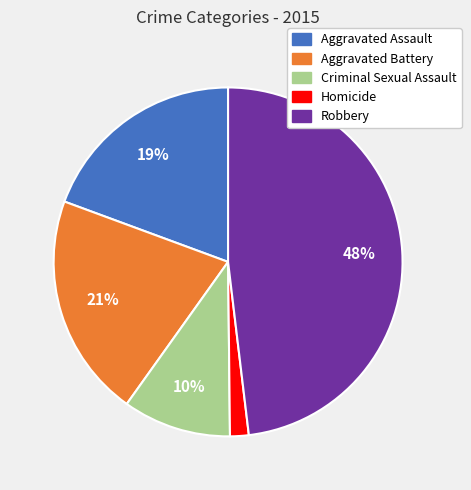

Combined, do Criminal Sexual Assault and Aggravated Battery account for over 50%?

No